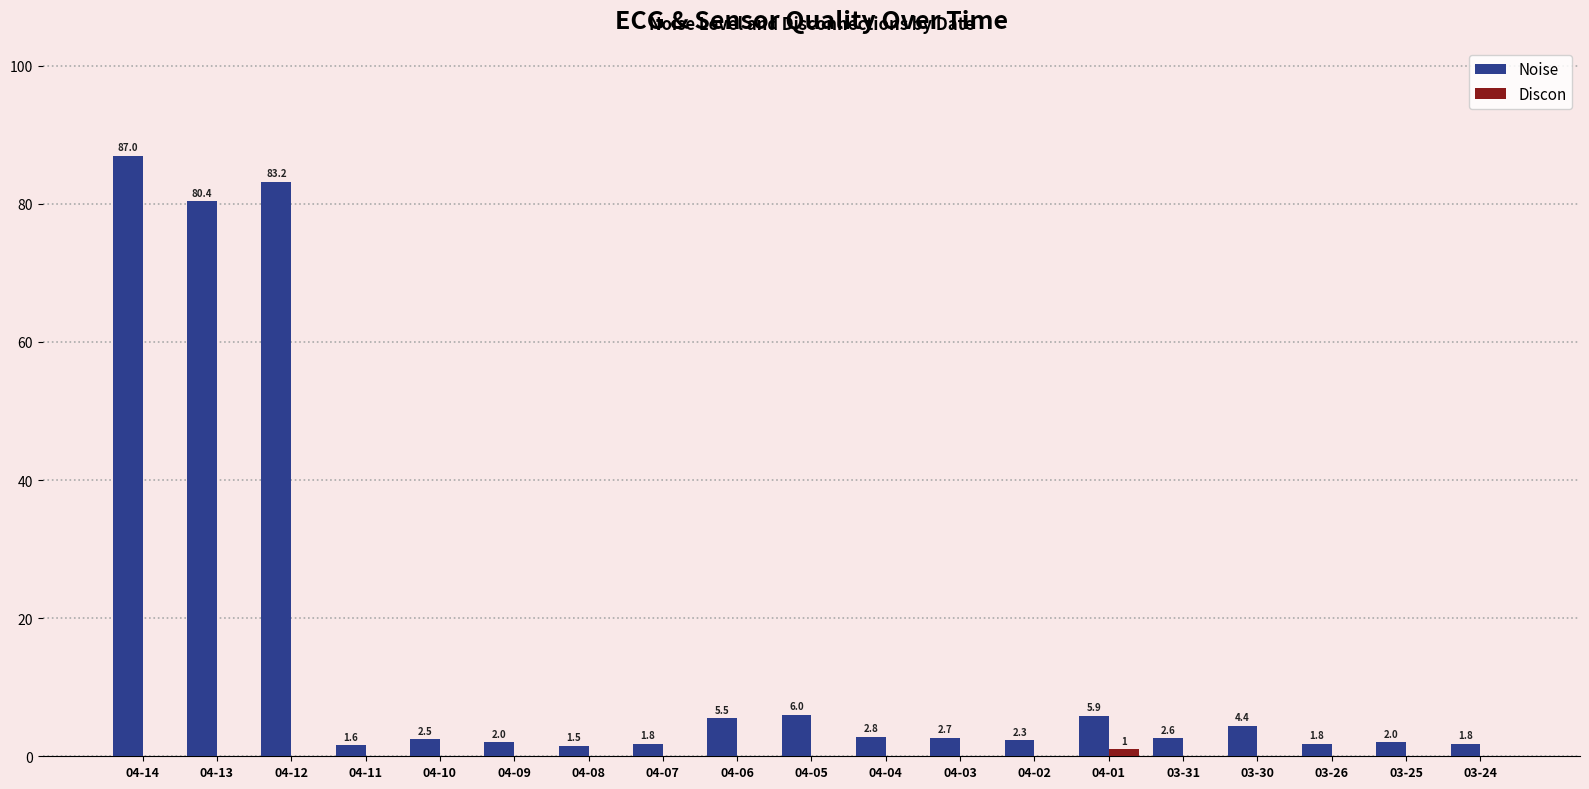

Between 04-09 and 03-24, which series saw the biggest shift?

Noise